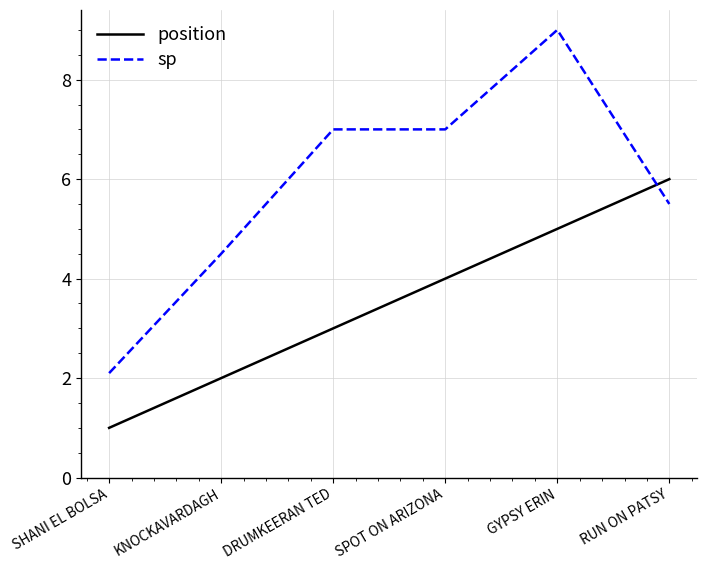

What is the average value of the position series?

3.5